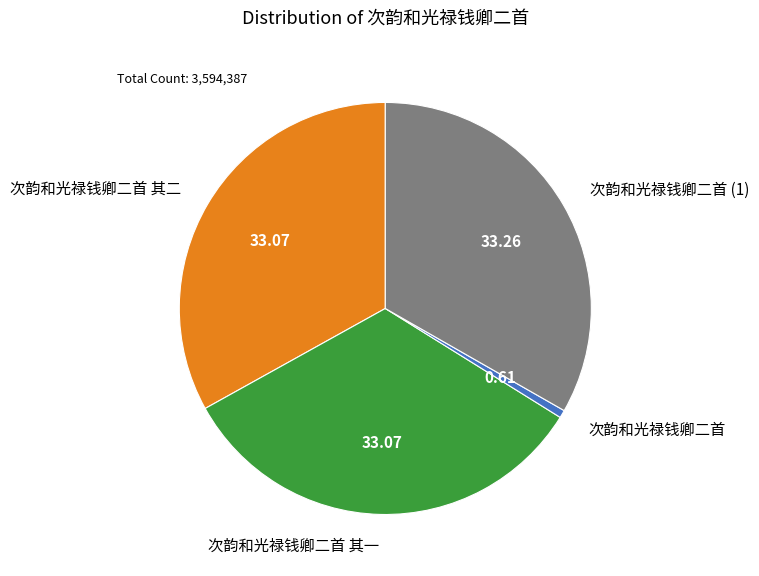

Which has a higher value, 次韵和光禄钱卿二首 or 次韵和光禄钱卿二首 其二?

次韵和光禄钱卿二首 其二